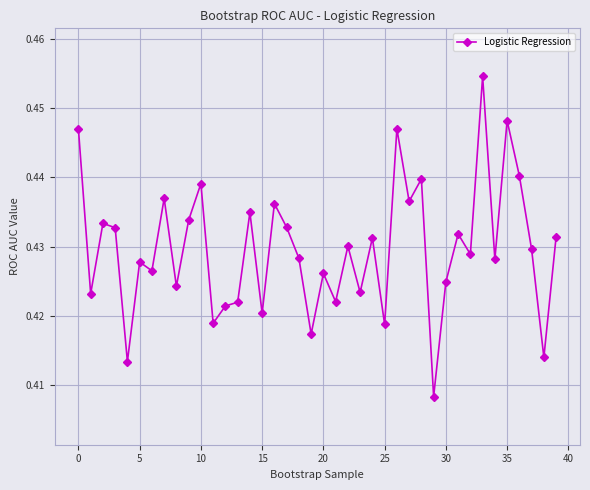

What is the sum of all values?

17.2